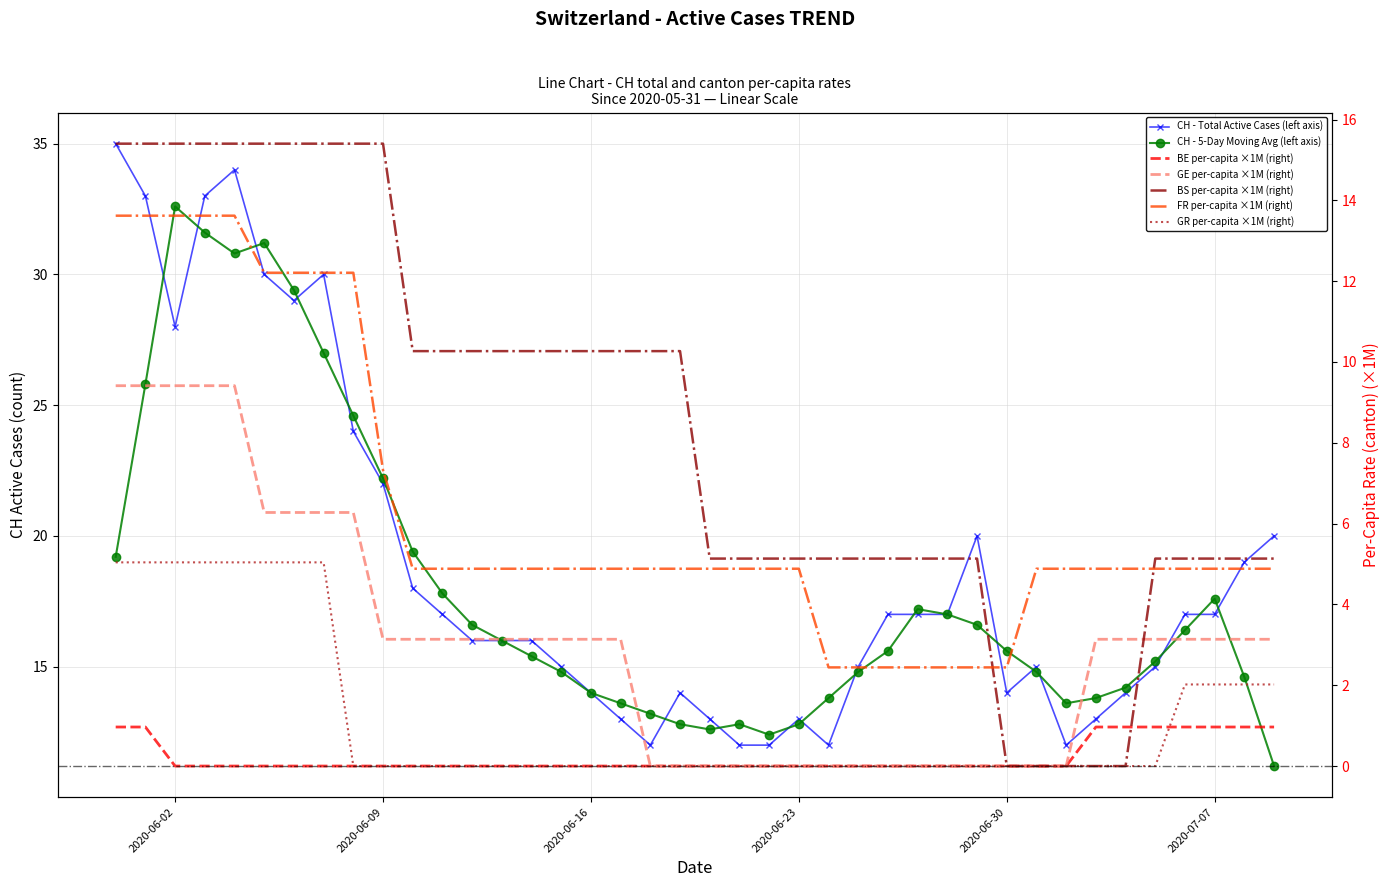

Which series has the largest total across all categories?

CH